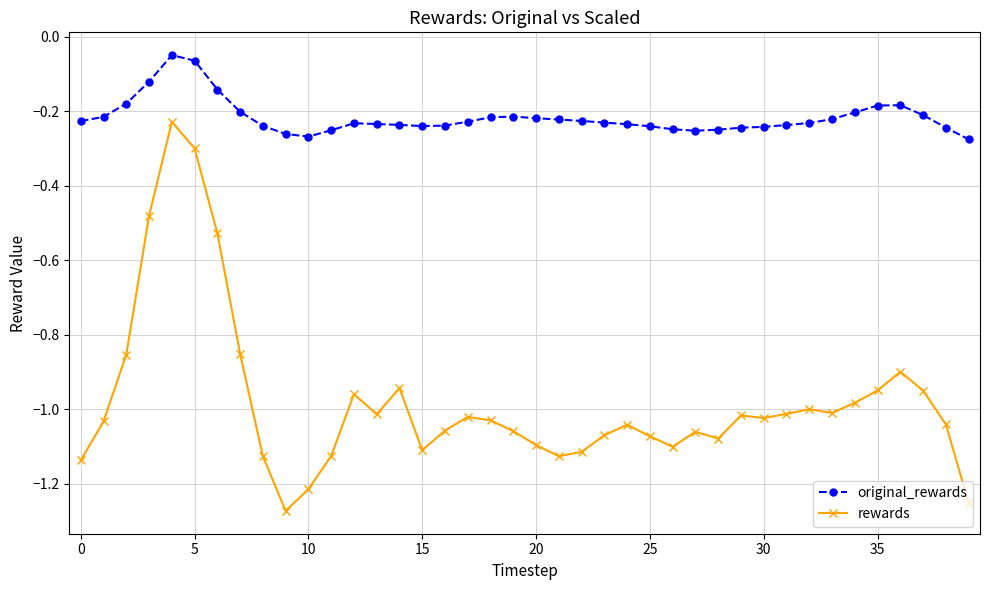

Which series has the largest total across all categories?

original_rewards